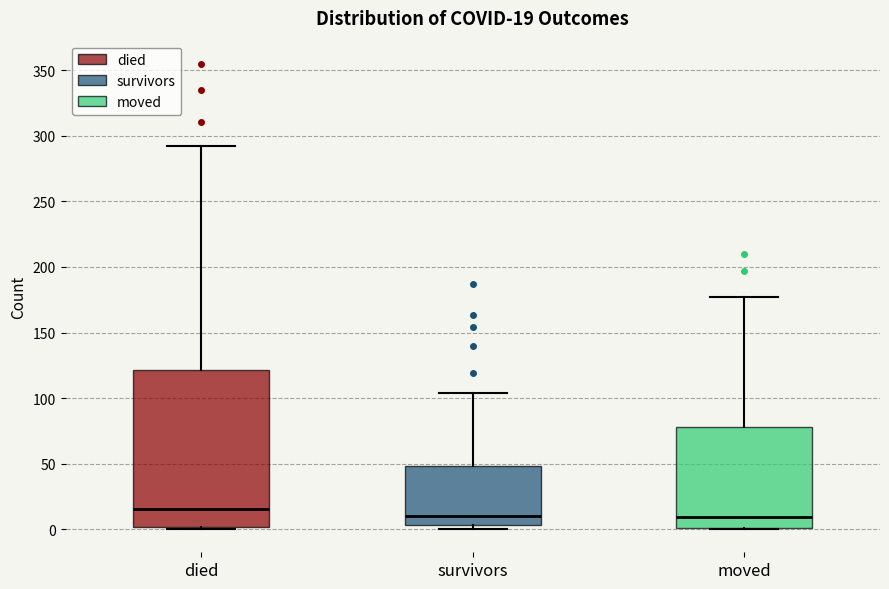

Which box's median line is the highest?

died